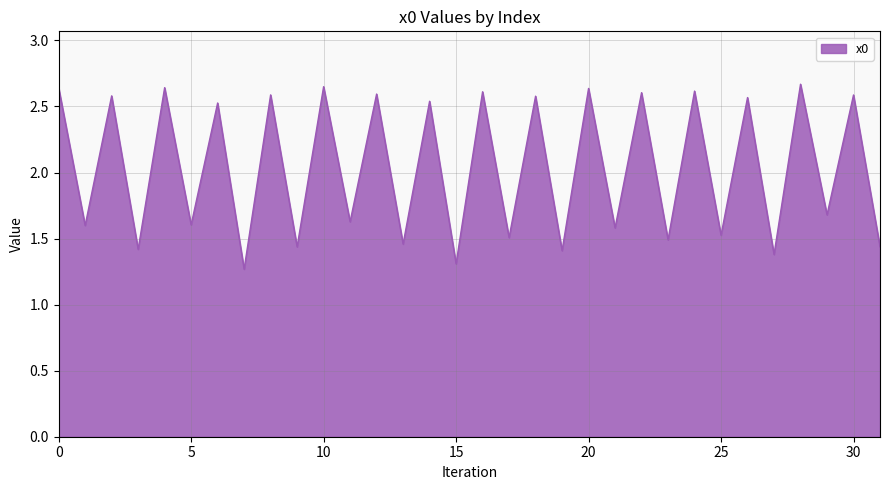

Does the chart have visible grid lines?

Yes